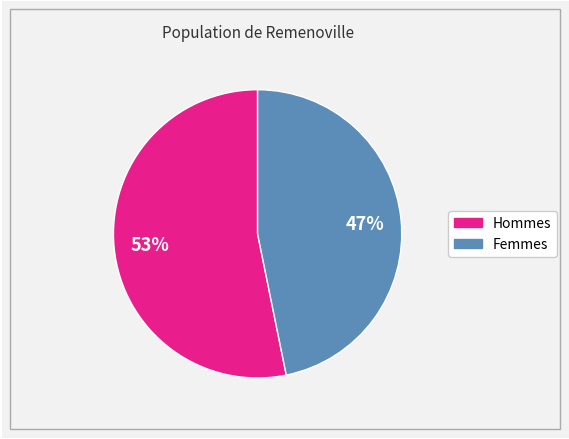

Is there any slice that represents more than half of the pie?

Yes